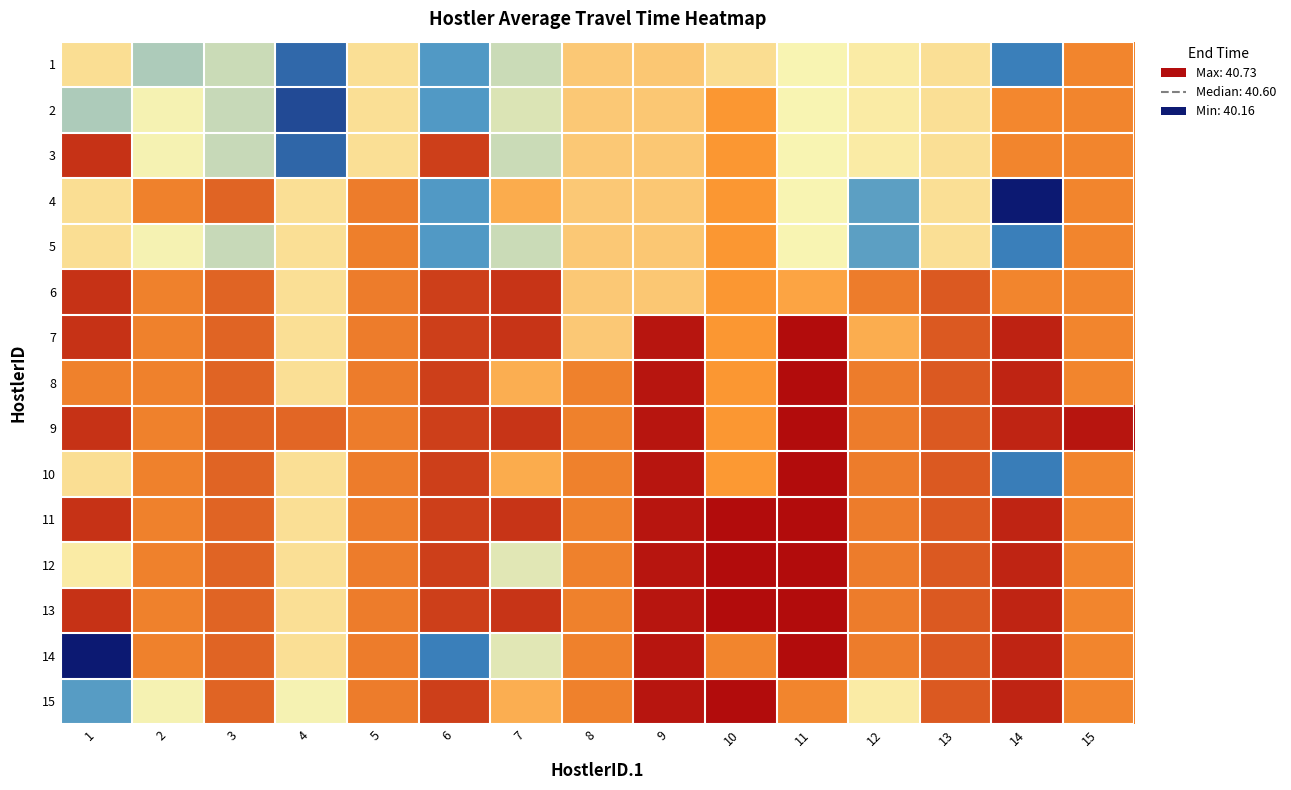

Reading left to right, what are all the values shown in this chart?

1: 1=40.5	2=40.4	3=40.4	4=40.3	5=40.5	6=40.3	7=40.4	8=40.5	9=40.5	10=40.5	11=40.4	12=40.5	13=40.5	14=40.3	15=40.6
2: 1=40.4	2=40.4	3=40.4	4=40.2	5=40.5	6=40.3	7=40.4	8=40.5	9=40.5	10=40.6	11=40.4	12=40.5	13=40.5	14=40.6	15=40.6
3: 1=40.7	2=40.4	3=40.4	4=40.3	5=40.5	6=40.7	7=40.4	8=40.5	9=40.5	10=40.6	11=40.4	12=40.5	13=40.5	14=40.6	15=40.6
4: 1=40.5	2=40.6	3=40.6	4=40.5	5=40.6	6=40.3	7=40.6	8=40.5	9=40.5	10=40.6	11=40.4	12=40.3	13=40.5	14=40.2	15=40.6
5: 1=40.5	2=40.4	3=40.4	4=40.5	5=40.6	6=40.3	7=40.4	8=40.5	9=40.5	10=40.6	11=40.4	12=40.3	13=40.5	14=40.3	15=40.6
6: 1=40.7	2=40.6	3=40.6	4=40.5	5=40.6	6=40.7	7=40.7	8=40.5	9=40.5	10=40.6	11=40.6	12=40.6	13=40.6	14=40.6	15=40.6
7: 1=40.7	2=40.6	3=40.6	4=40.5	5=40.6	6=40.7	7=40.7	8=40.5	9=40.7	10=40.6	11=40.7	12=40.6	13=40.6	14=40.7	15=40.6
8: 1=40.6	2=40.6	3=40.6	4=40.5	5=40.6	6=40.7	7=40.6	8=40.6	9=40.7	10=40.6	11=40.7	12=40.6	13=40.6	14=40.7	15=40.6
9: 1=40.7	2=40.6	3=40.6	4=40.6	5=40.6	6=40.7	7=40.7	8=40.6	9=40.7	10=40.6	11=40.7	12=40.6	13=40.6	14=40.7	15=40.7
10: 1=40.5	2=40.6	3=40.6	4=40.5	5=40.6	6=40.7	7=40.6	8=40.6	9=40.7	10=40.6	11=40.7	12=40.6	13=40.6	14=40.3	15=40.6
11: 1=40.7	2=40.6	3=40.6	4=40.5	5=40.6	6=40.7	7=40.7	8=40.6	9=40.7	10=40.7	11=40.7	12=40.6	13=40.6	14=40.7	15=40.6
12: 1=40.5	2=40.6	3=40.6	4=40.5	5=40.6	6=40.7	7=40.4	8=40.6	9=40.7	10=40.7	11=40.7	12=40.6	13=40.6	14=40.7	15=40.6
13: 1=40.7	2=40.6	3=40.6	4=40.5	5=40.6	6=40.7	7=40.7	8=40.6	9=40.7	10=40.7	11=40.7	12=40.6	13=40.6	14=40.7	15=40.6
14: 1=40.2	2=40.6	3=40.6	4=40.5	5=40.6	6=40.3	7=40.4	8=40.6	9=40.7	10=40.6	11=40.7	12=40.6	13=40.6	14=40.7	15=40.6
15: 1=40.3	2=40.4	3=40.6	4=40.4	5=40.6	6=40.7	7=40.6	8=40.6	9=40.7	10=40.7	11=40.6	12=40.5	13=40.6	14=40.7	15=40.6